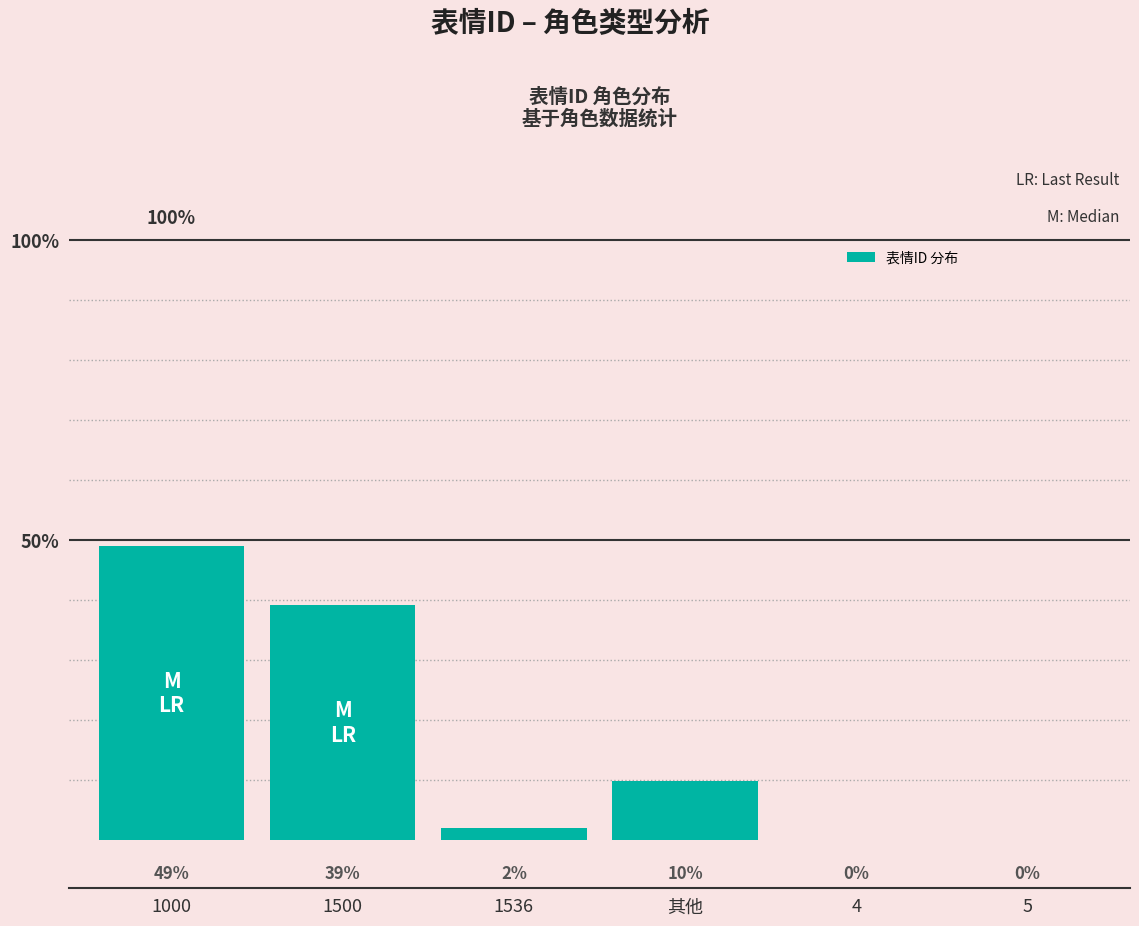

At which label is the value closest to 24?

其他